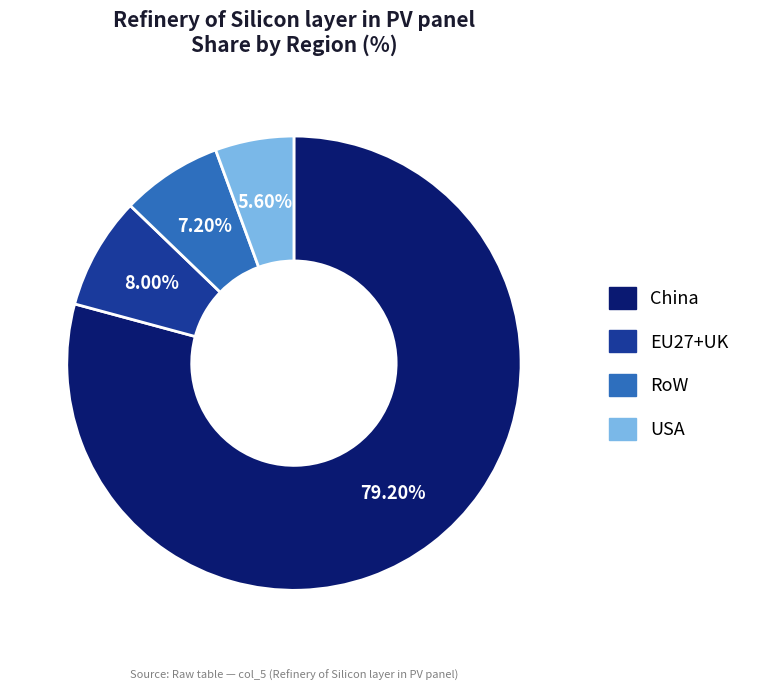

Does China represent more than half of the total?

Yes